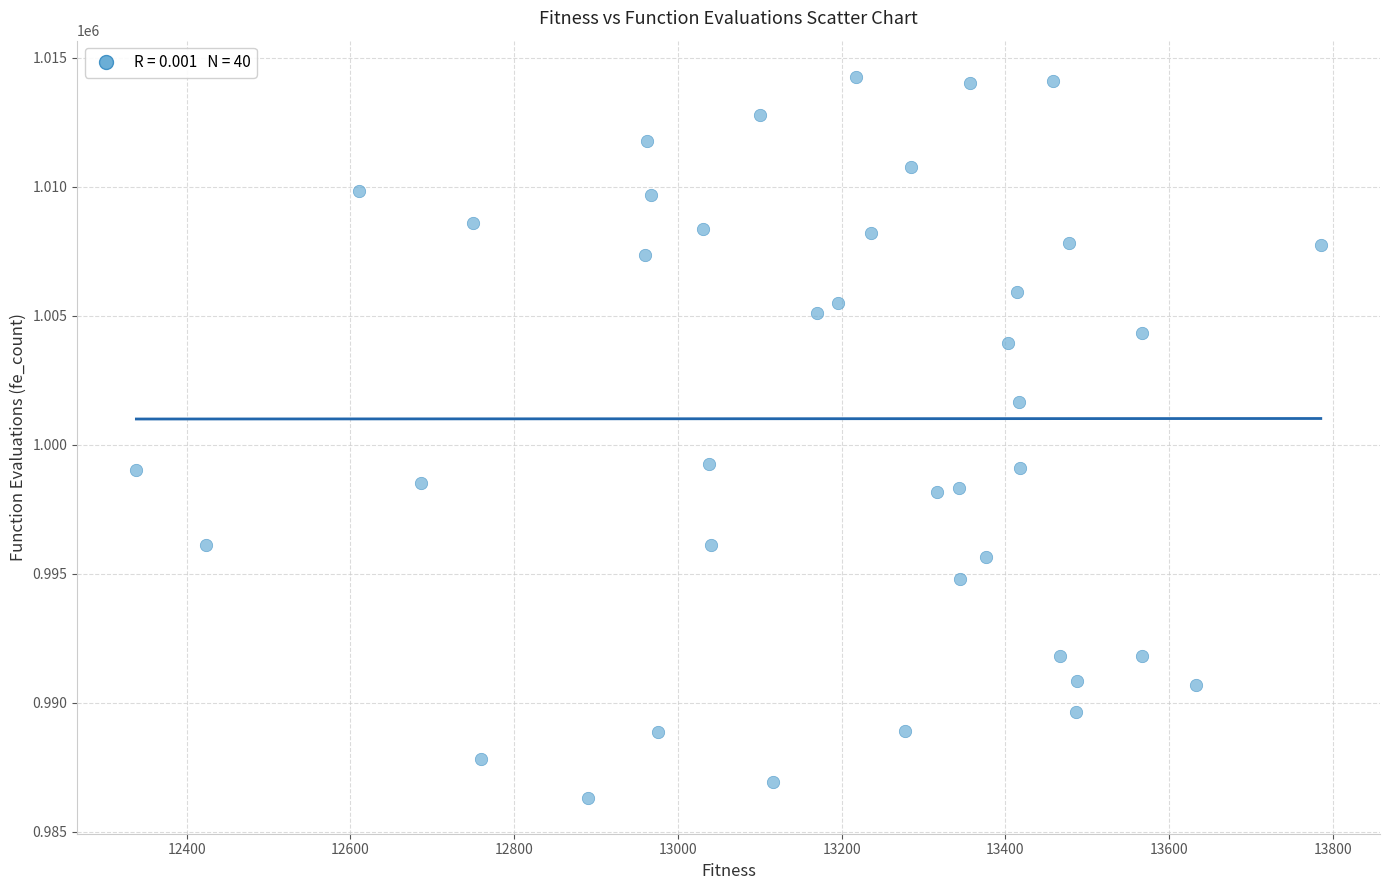

What is the range of X values (max minus min)?

1447.0